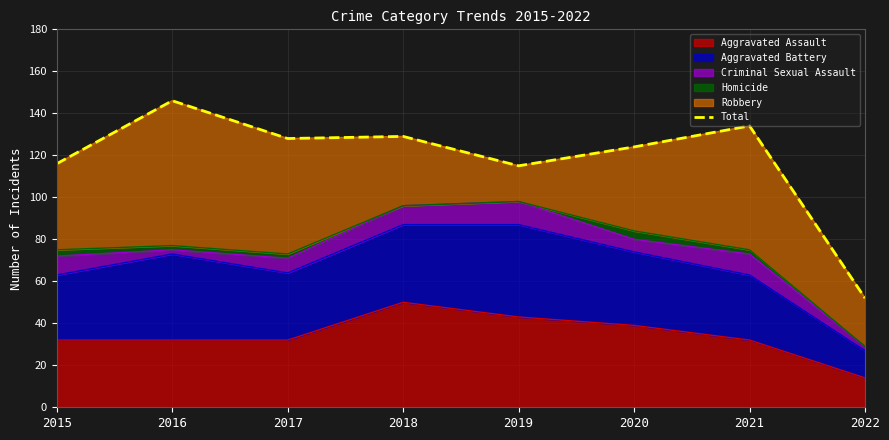

What is the average value?

118